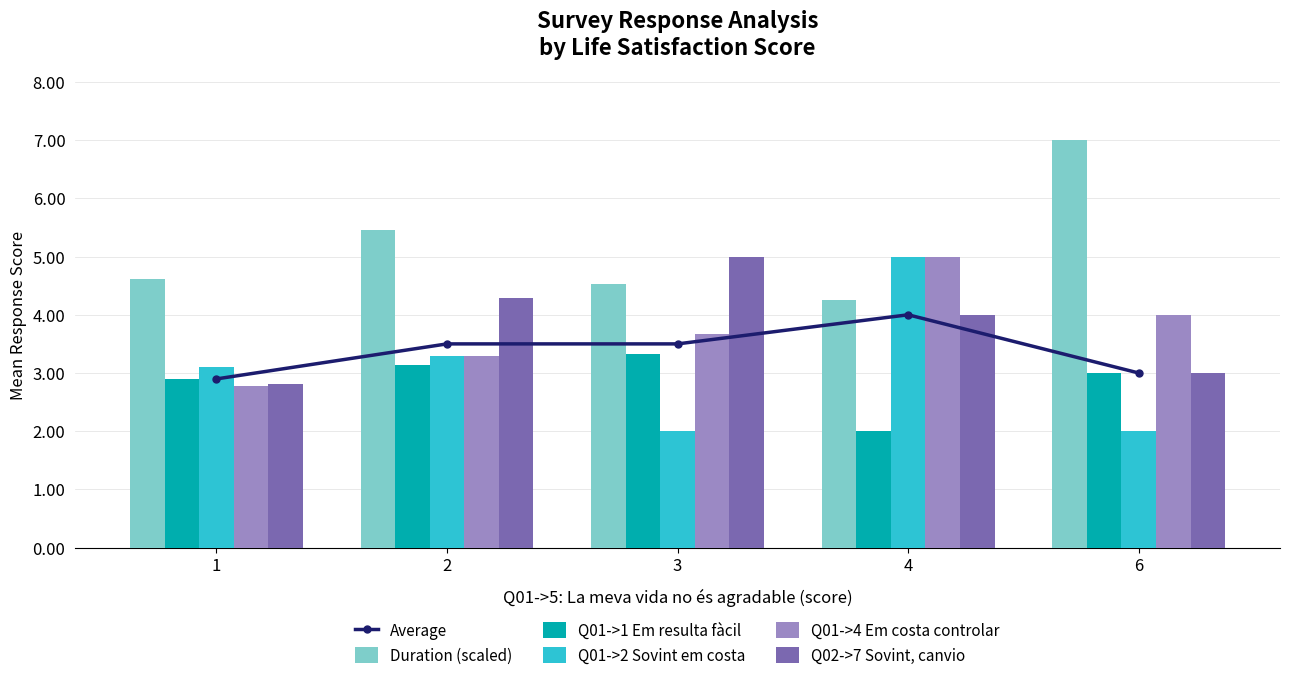

Reading left to right, extract all data points from this chart.

Average: 1=2.9	2=3.5	3=3.5	4=4.0	6=3.0
Duration (scaled): 1=4.6	2=5.5	3=4.5	4=4.3	6=7.0
Q01->1 Em resulta fàcil: 1=2.9	2=3.1	3=3.3	4=2.0	6=3.0
Q01->2 Sovint em costa: 1=3.1	2=3.3	3=2.0	4=5.0	6=2.0
Q01->4 Em costa controlar: 1=2.8	2=3.3	3=3.7	4=5.0	6=4.0
Q02->7 Sovint, canvio: 1=2.8	2=4.3	3=5.0	4=4.0	6=3.0